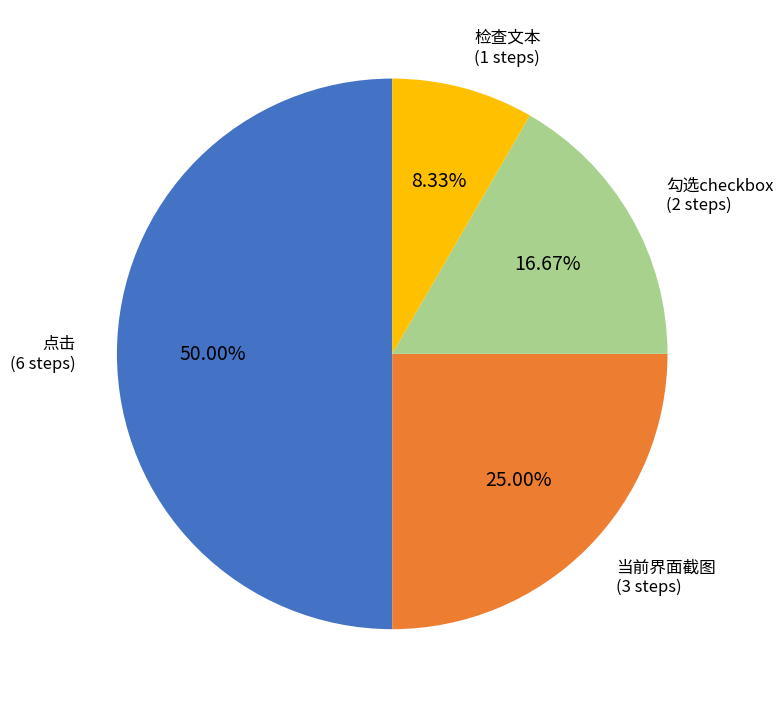

Do 检查文本 and 点击 together represent more than half of the pie?

Yes